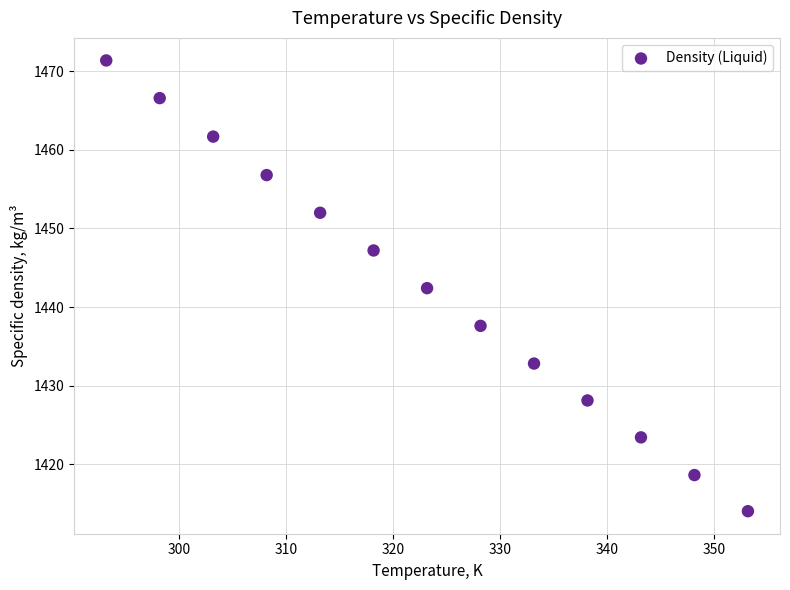

What is the range of X values (max minus min)?

60.0